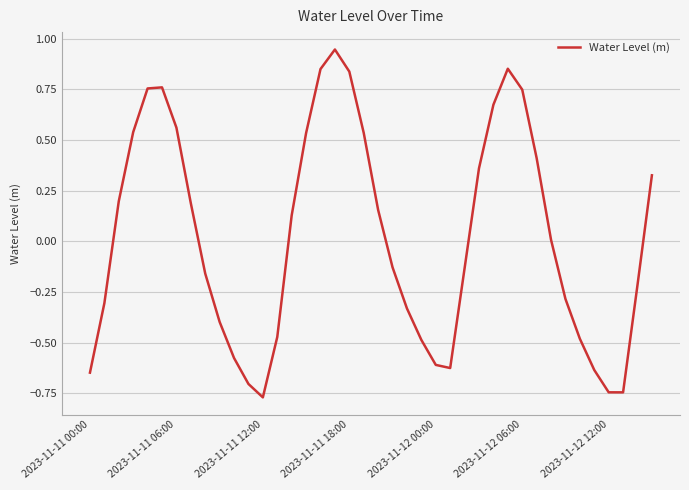

What is the difference between the maximum and minimum values?

1.7